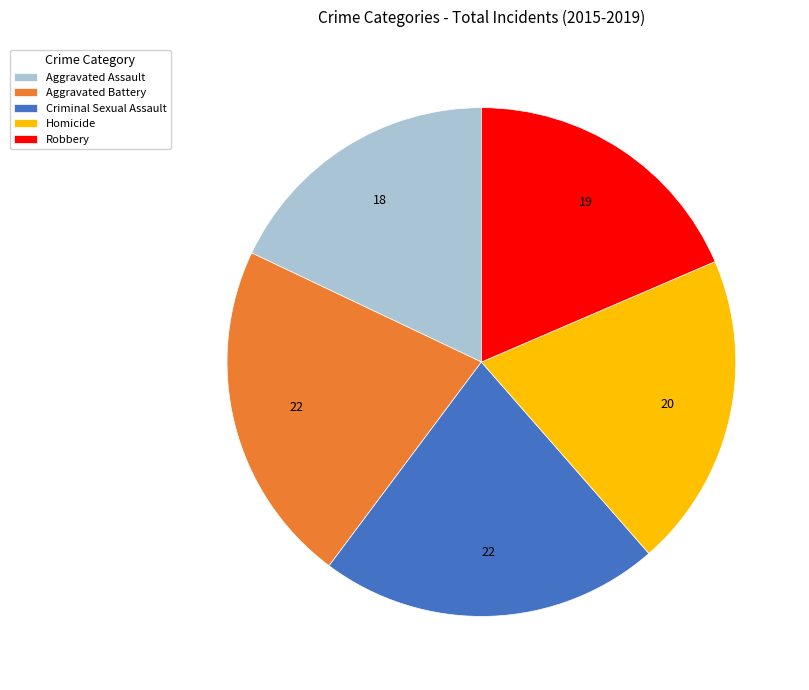

How many slices are in this pie chart?

5